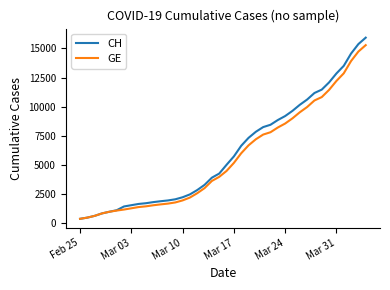

What is the smallest value displayed?

375